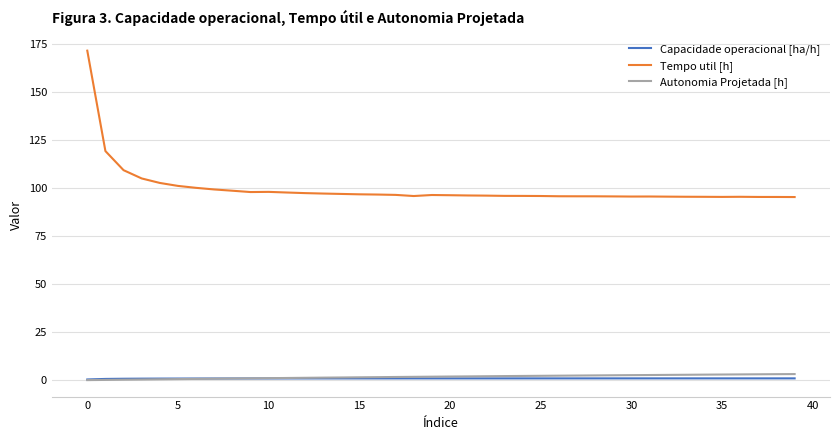

At how many categories does at least one series exceed 7?

40